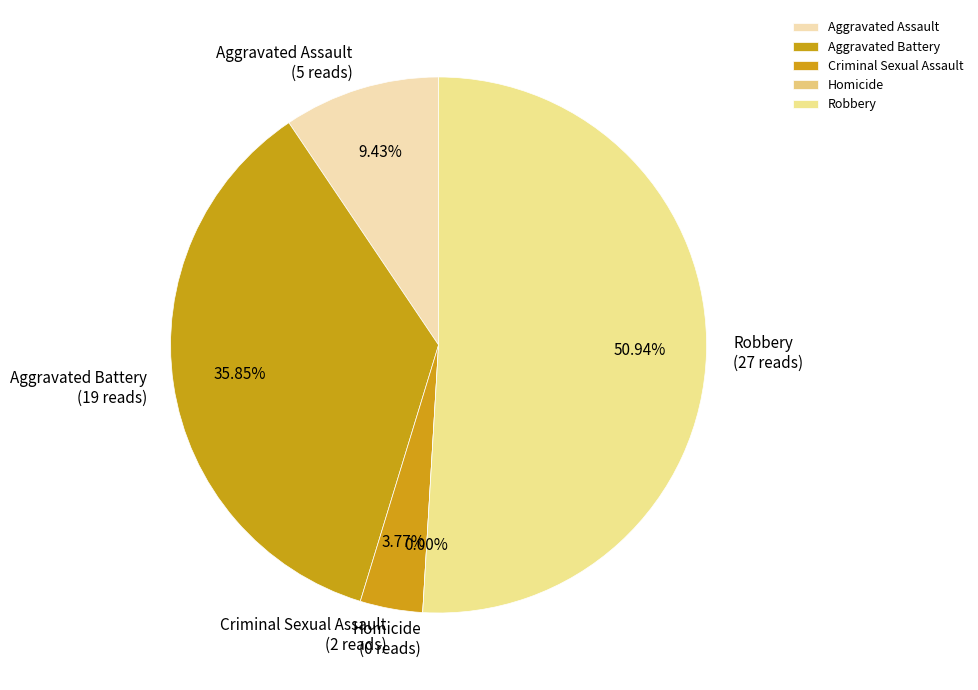

To the nearest percent, what is the difference between the largest and smallest slice percentages?

51%